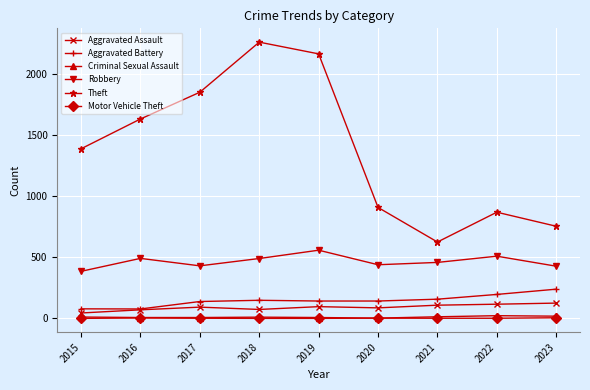

Is it true that Robbery equals 559 at 2019?

True